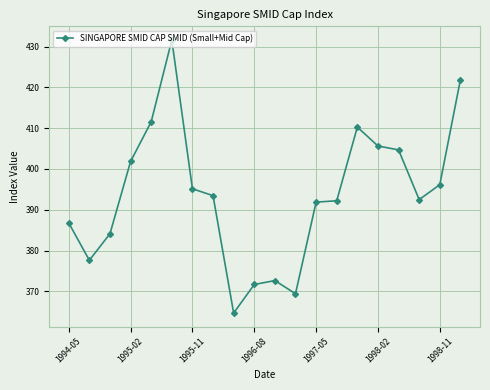

What is the value of the 15th point from the left?

410.3